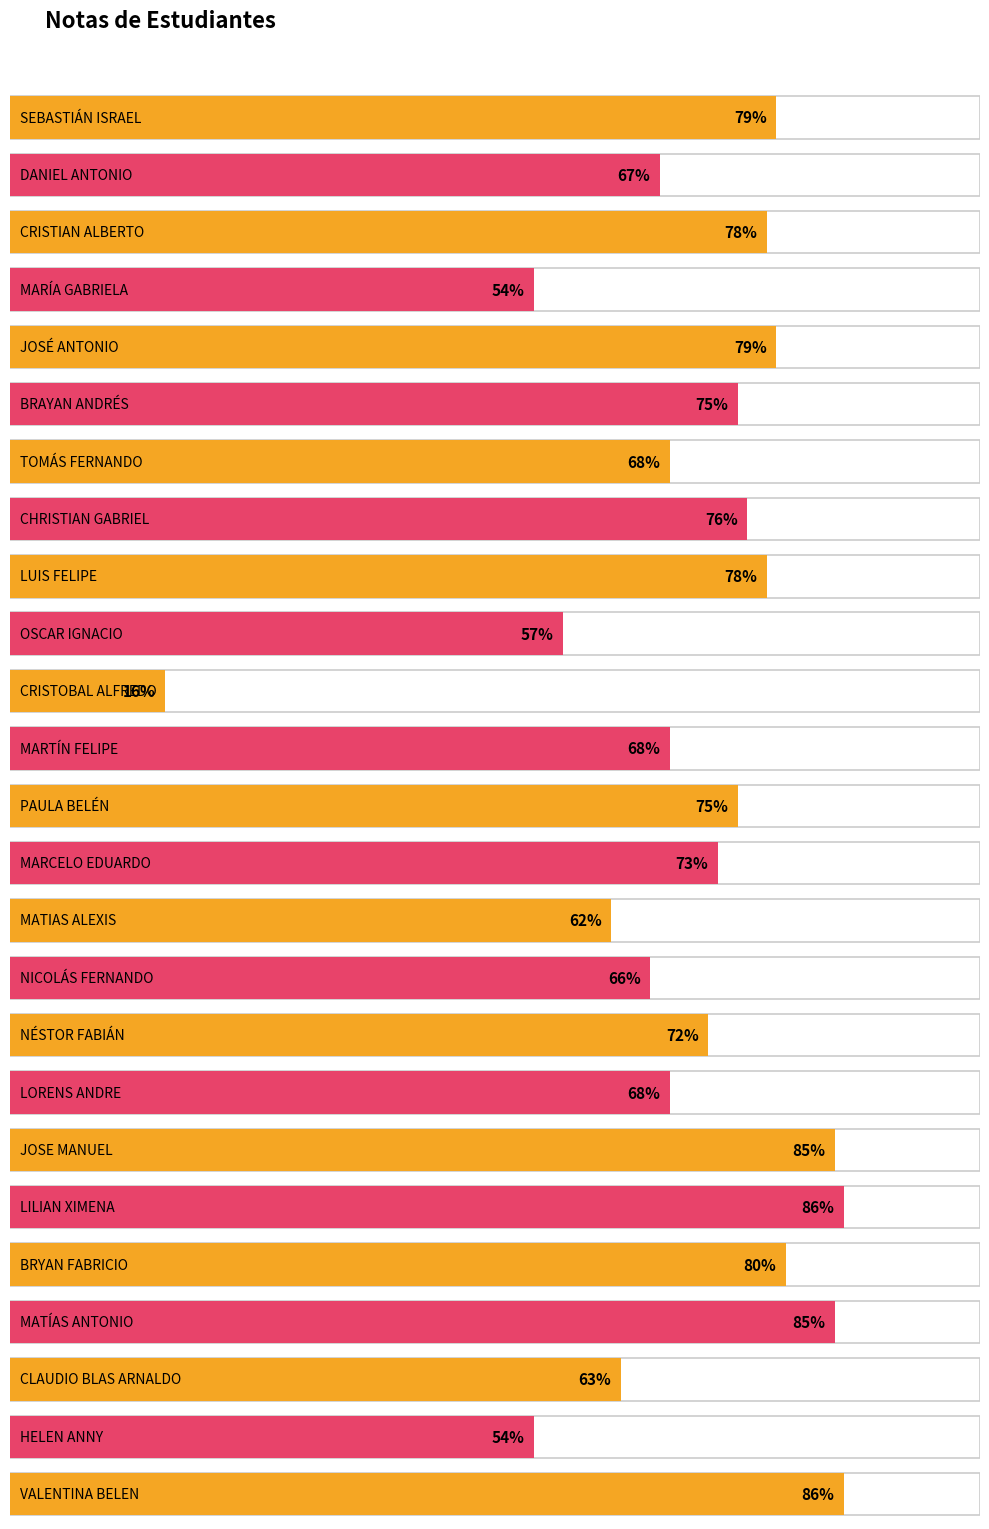

What is the difference between the second highest and minimum values?

70